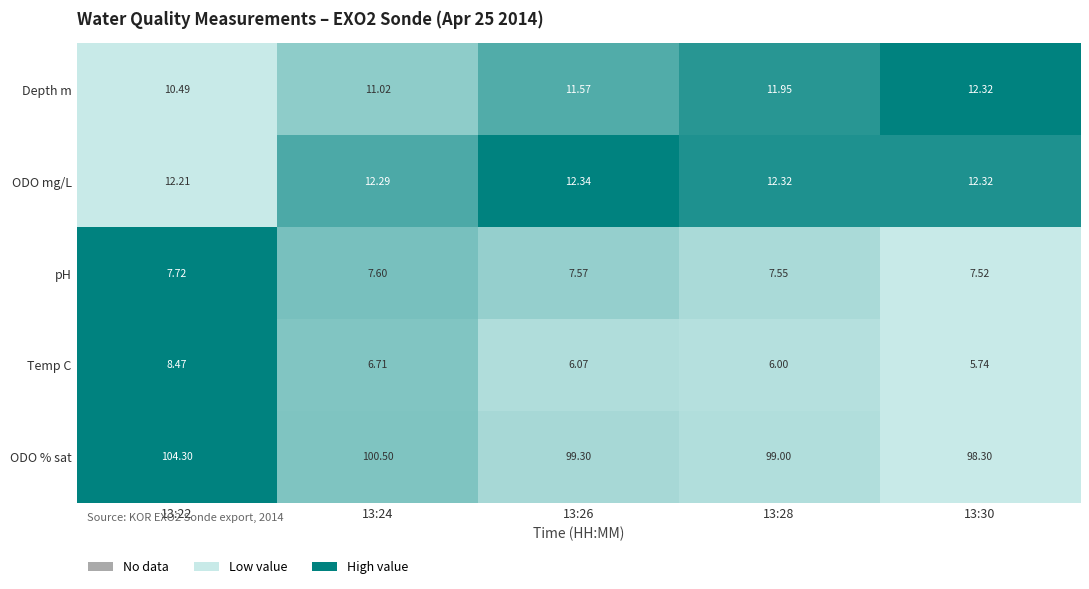

Which series has the largest range (max minus min)?

ODO % sat